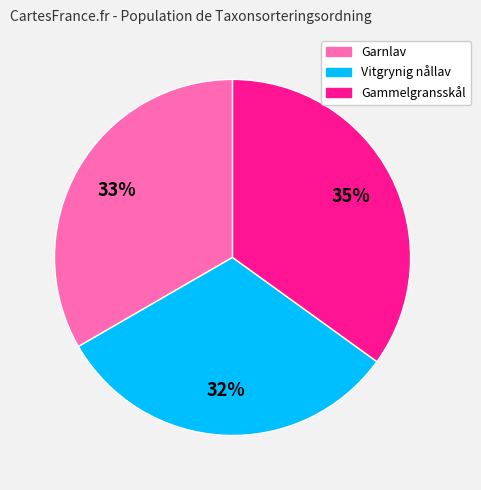

Is there a majority slice in this chart?

No